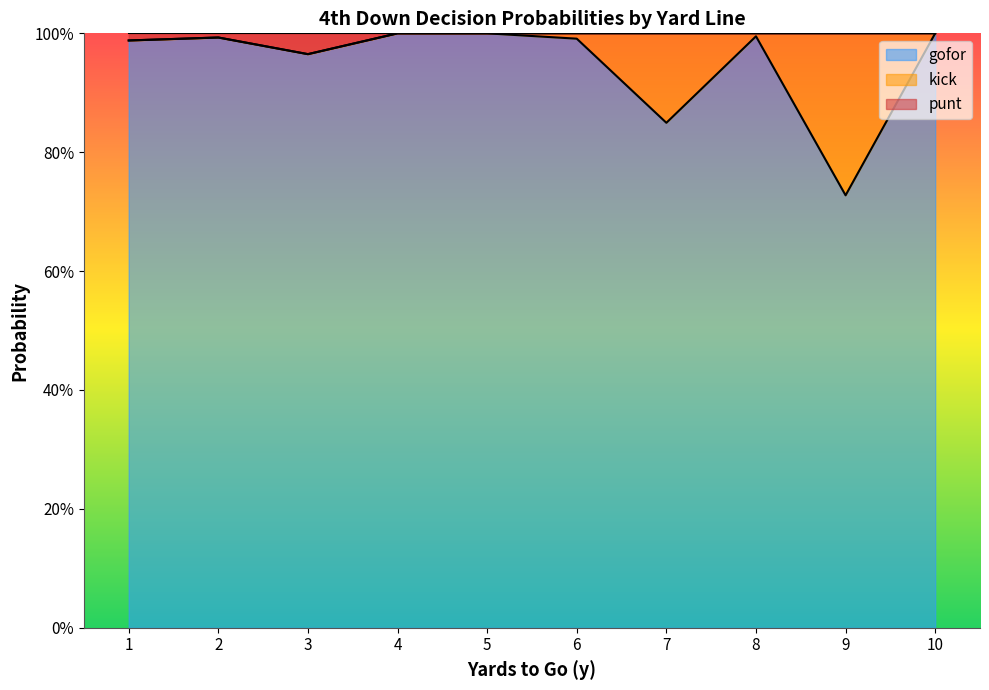

True or false: kick has a value of 1.4 at 1.

False